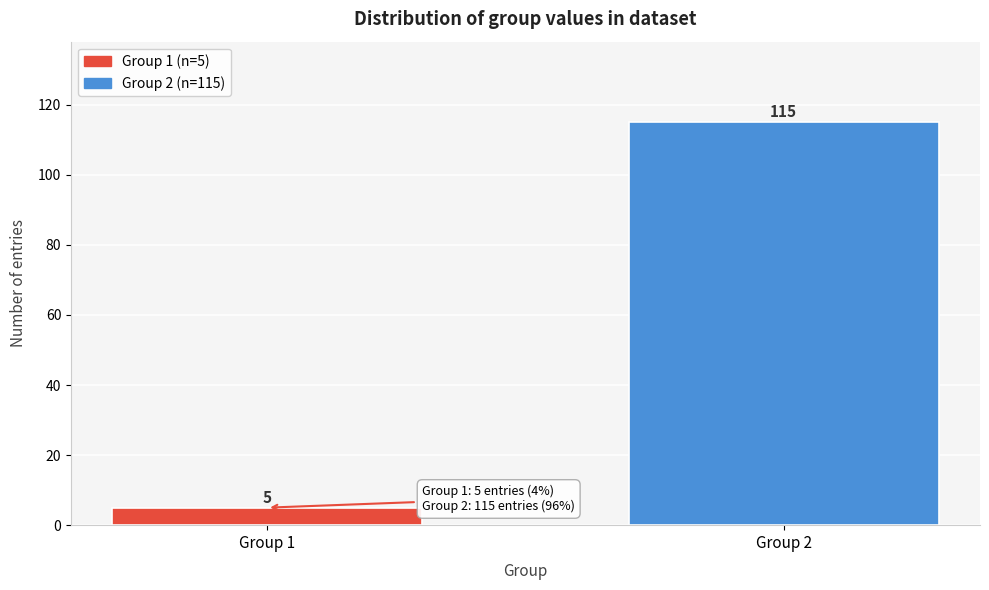

Reading left to right, what are all the values shown in this chart?

5	115